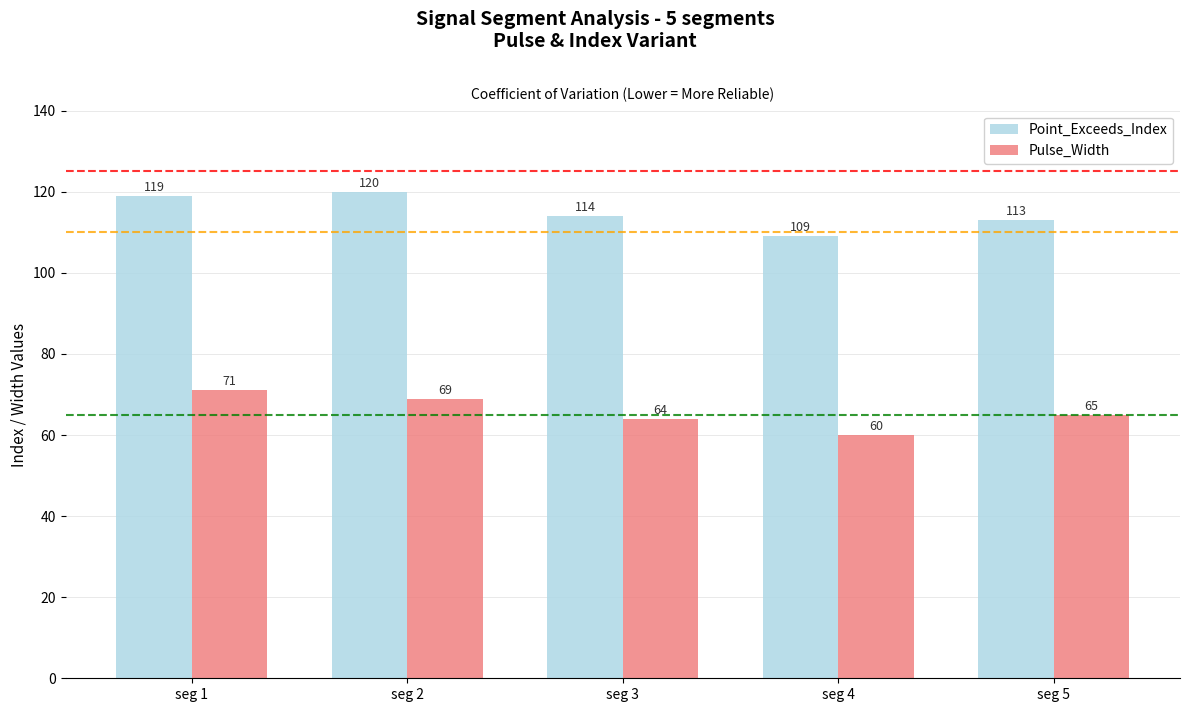

Where is Pulse_Width nearest to the value 65?

seg 5